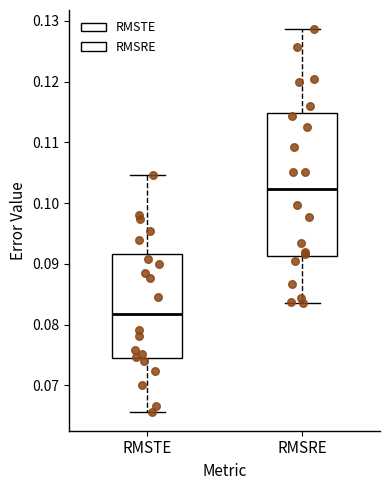

Which box's median line is the highest?

RMSRE